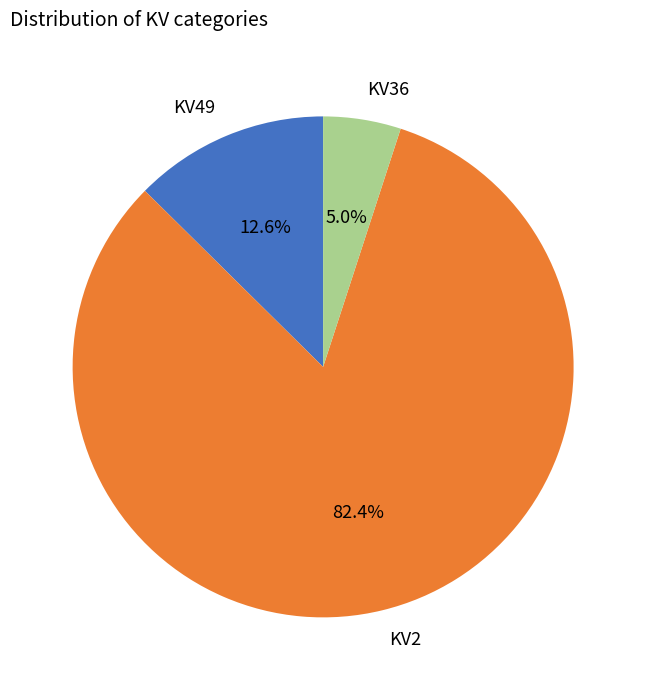

Which category has the smallest portion of the pie?

KV36